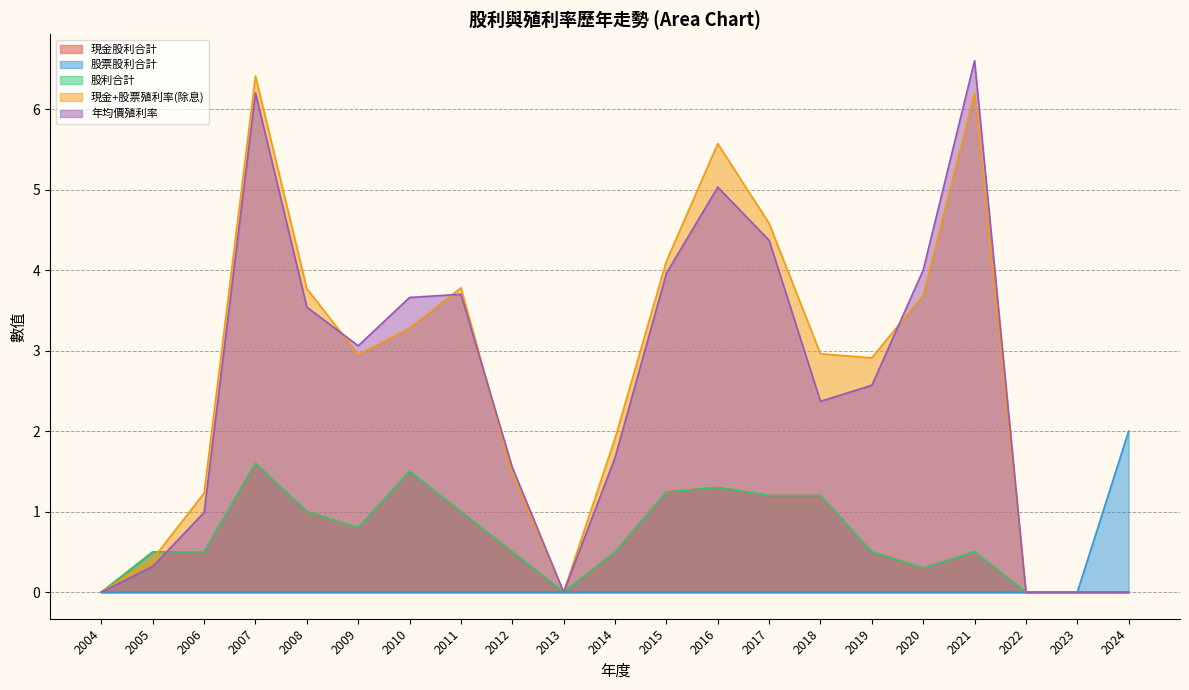

What is the difference between the maximum and second lowest values in the 股利合計 series?

1.6